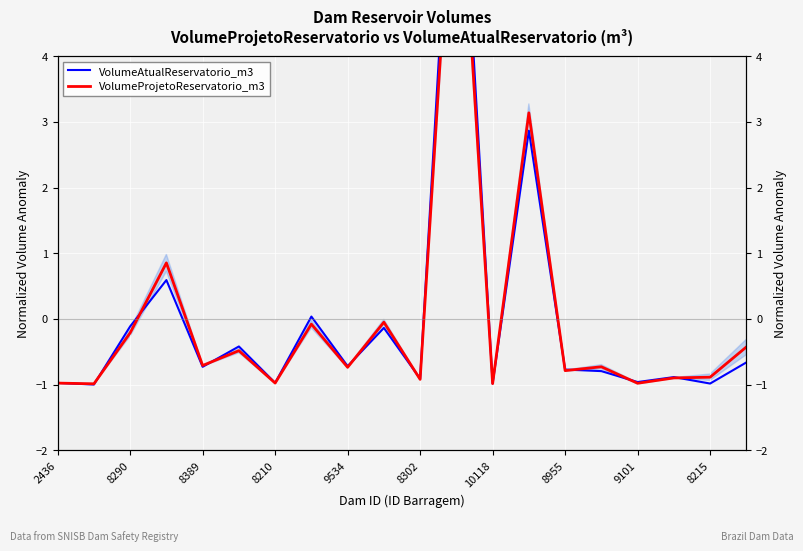

What is the smallest value displayed?

-1.0